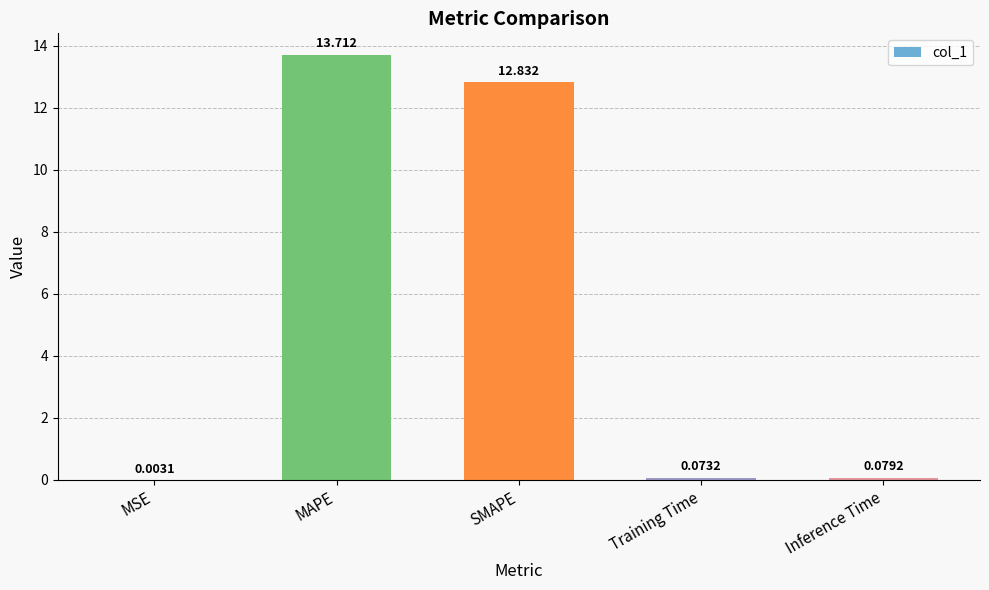

What is the average value?

5.3